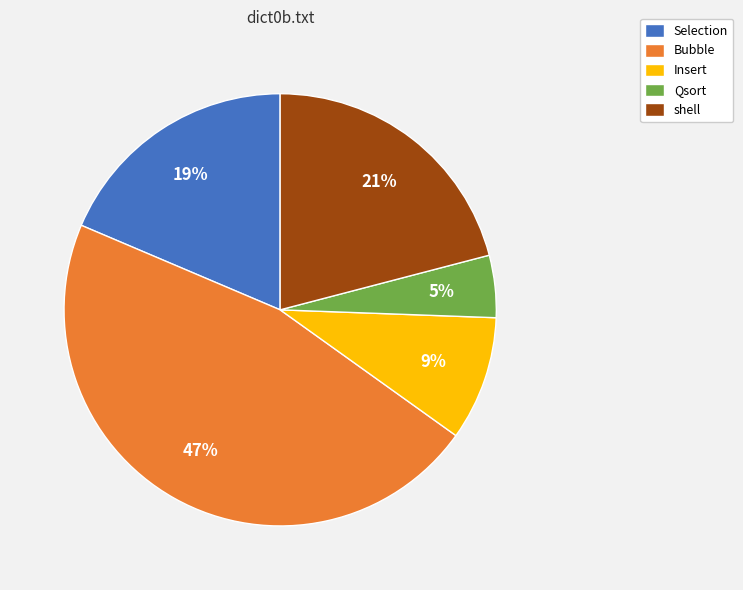

Do shell and Bubble together represent more than half of the pie?

Yes